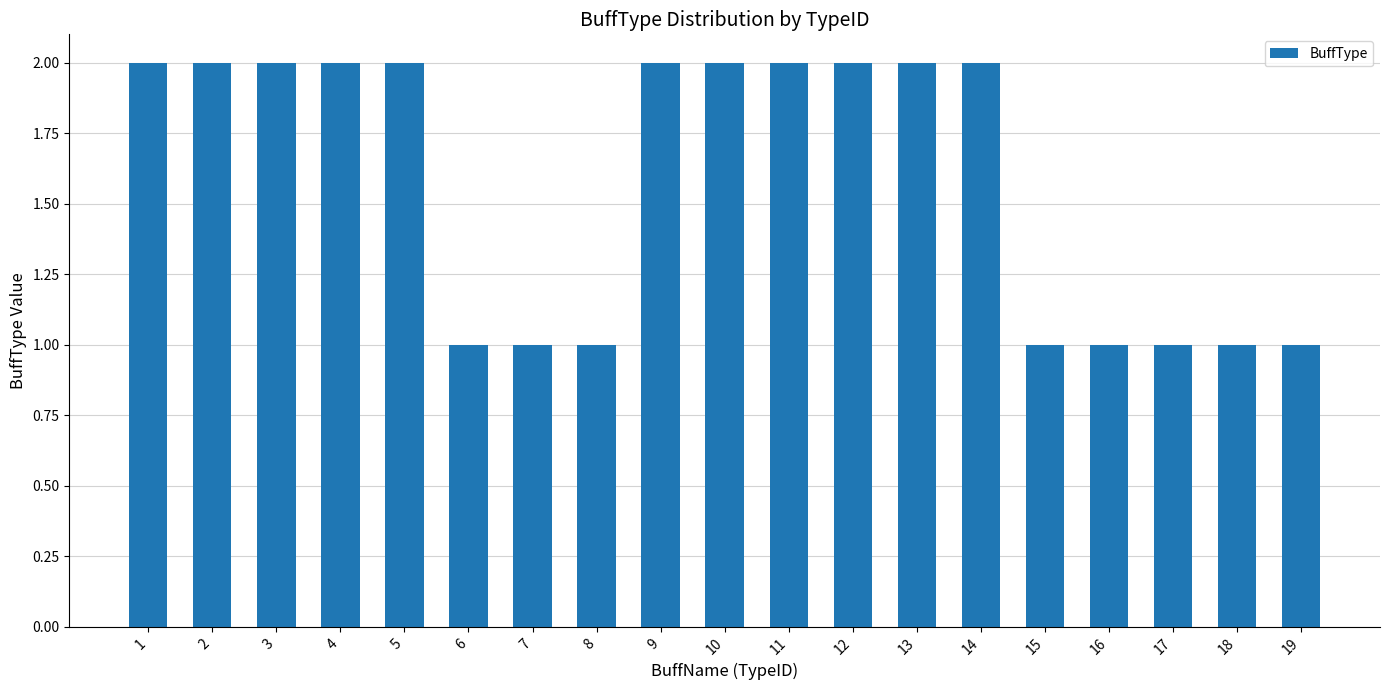

What is the average value?

2